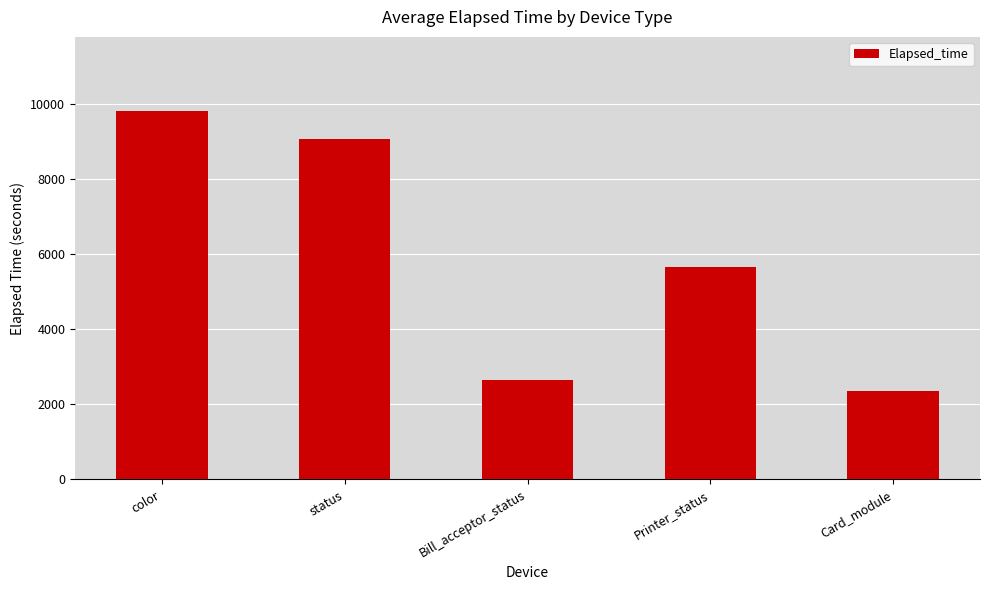

How many data points are less than 5669?

2